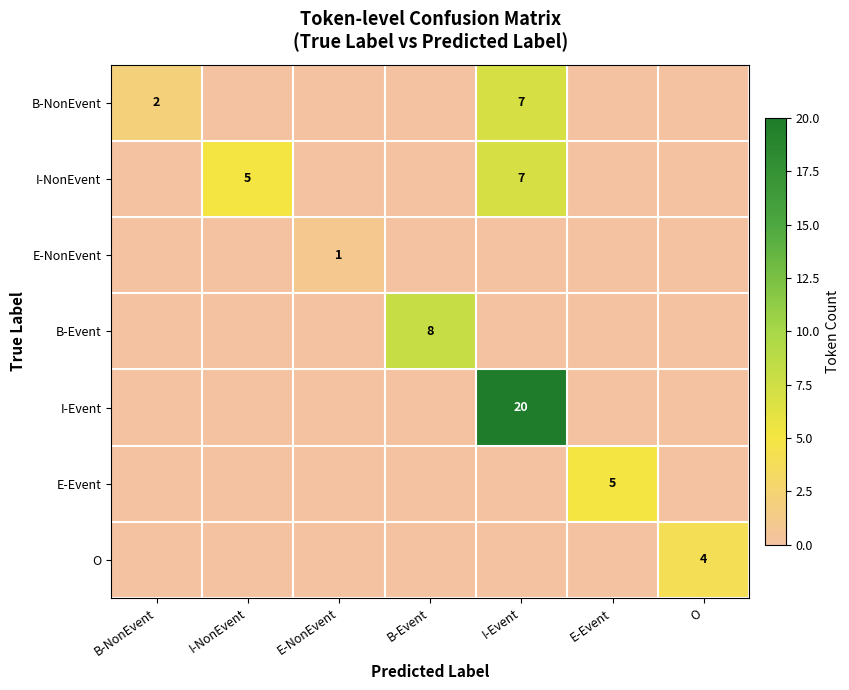

Which category has the lowest value in the I-Event series?

B-NonEvent